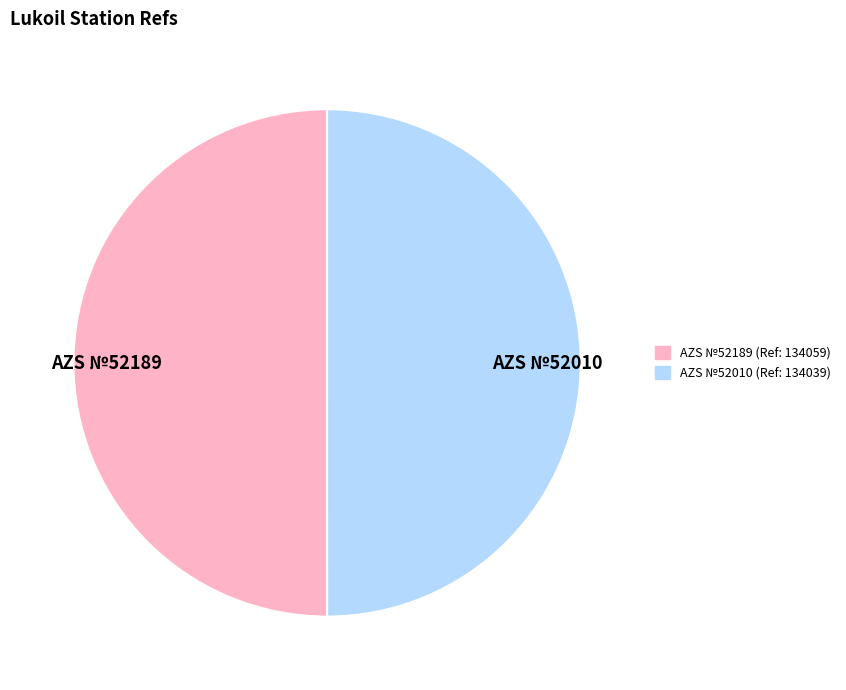

What is the ratio of the value at AZS №52010 to the value at AZS №52189?

1.0